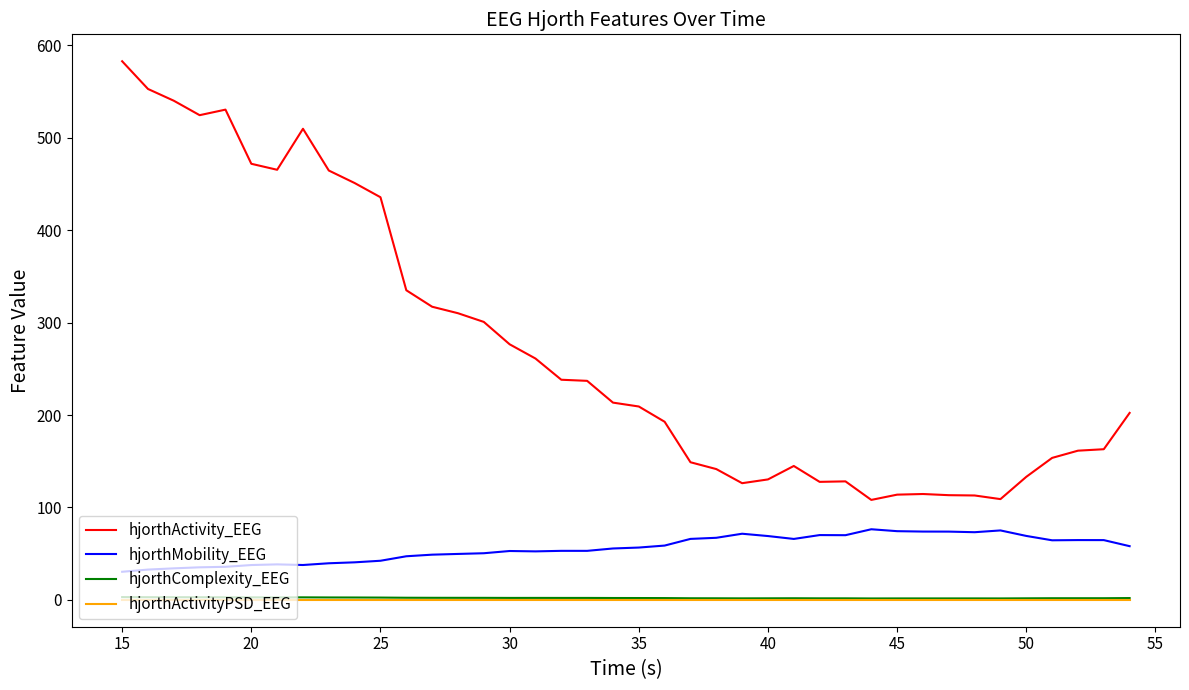

What is the minimum value for hjorthMobility_EEG?

30.3